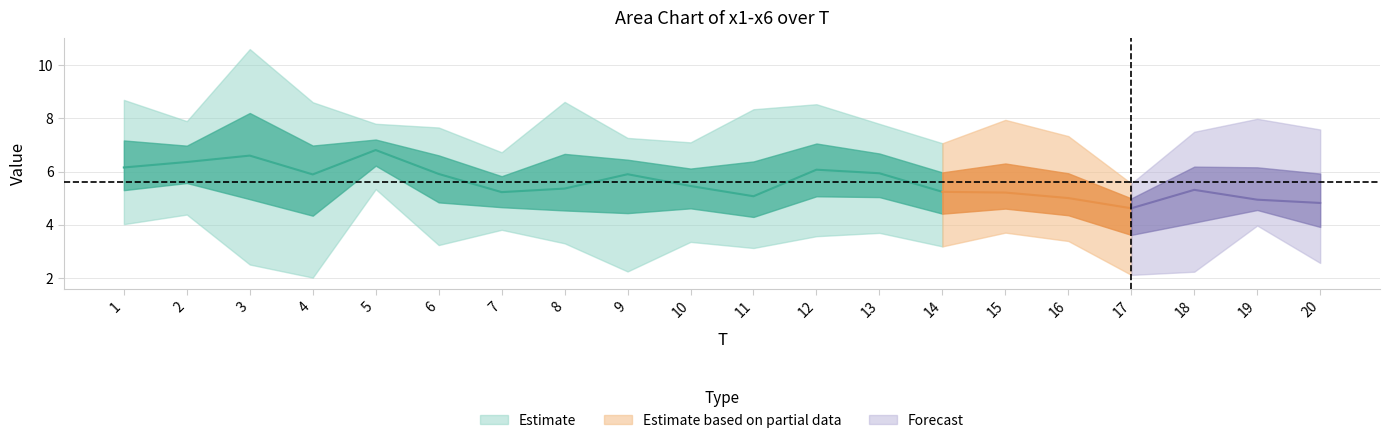

True or false: x2 has more than 2 points higher than both neighbors.

True